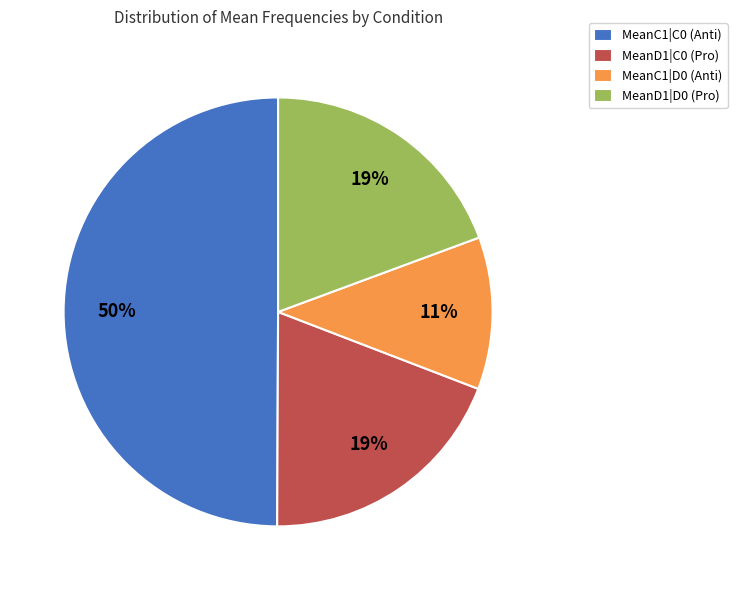

Which category has the smallest portion of the pie?

MeanC1|D0 (Anti)